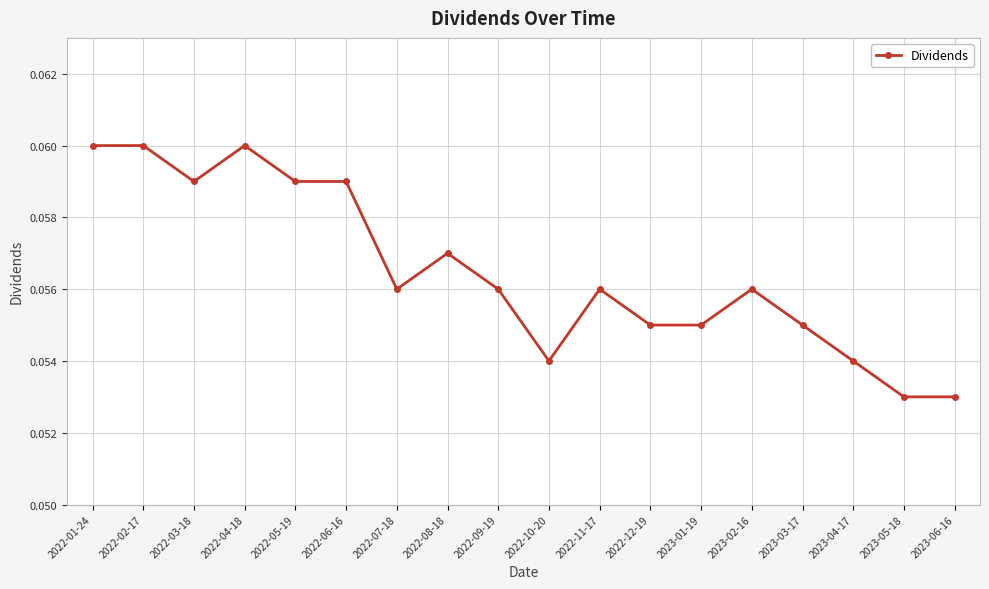

The chart shows a value of 0.0 at 2022-04-18. True or false?

False